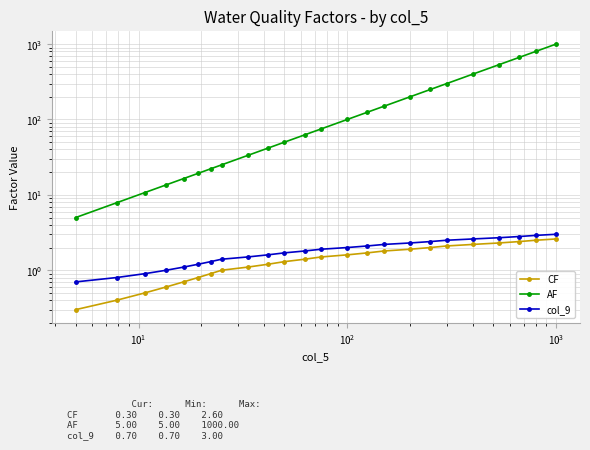

Is the value of AF at 10 greater than the value of col_9 at 10?

Yes